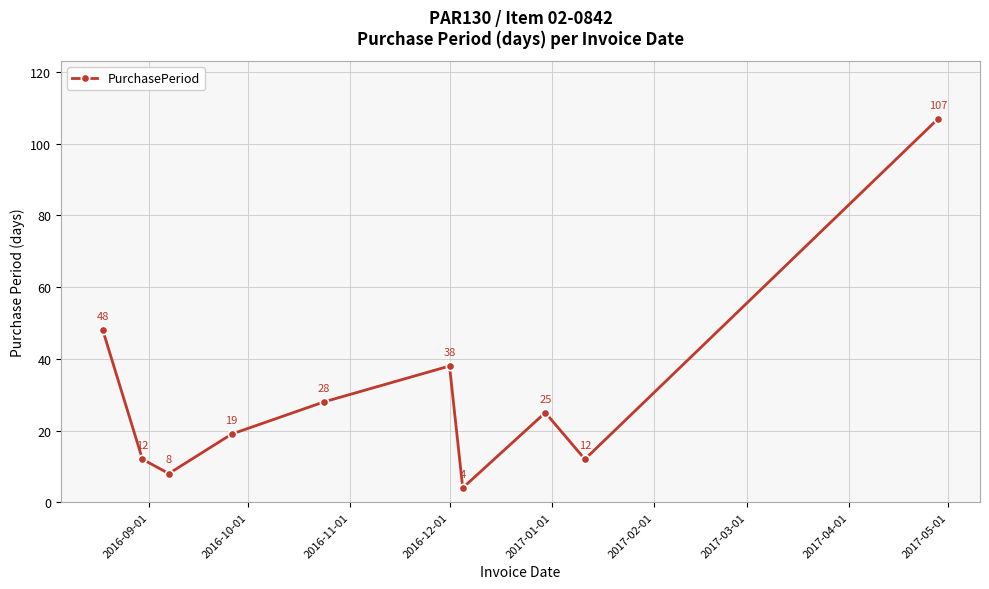

True or false: the data has more than 1 interior local peaks.

True